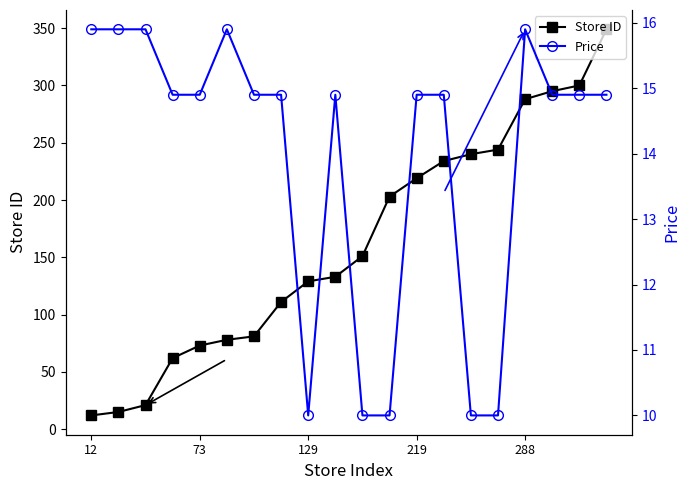

What is the difference between the maximum and minimum values in the Store ID series?

337